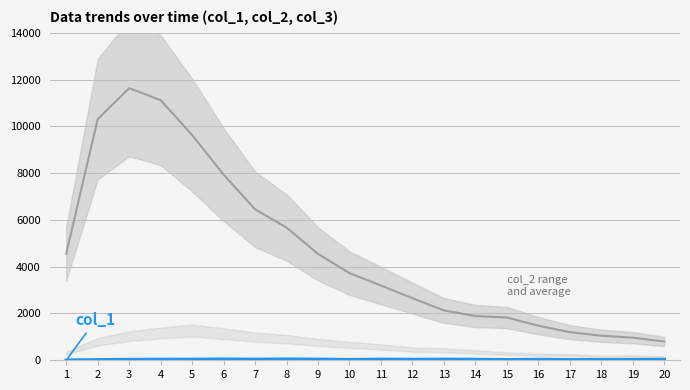

What is the difference between the maximum and minimum values in the col_2 series?

10830